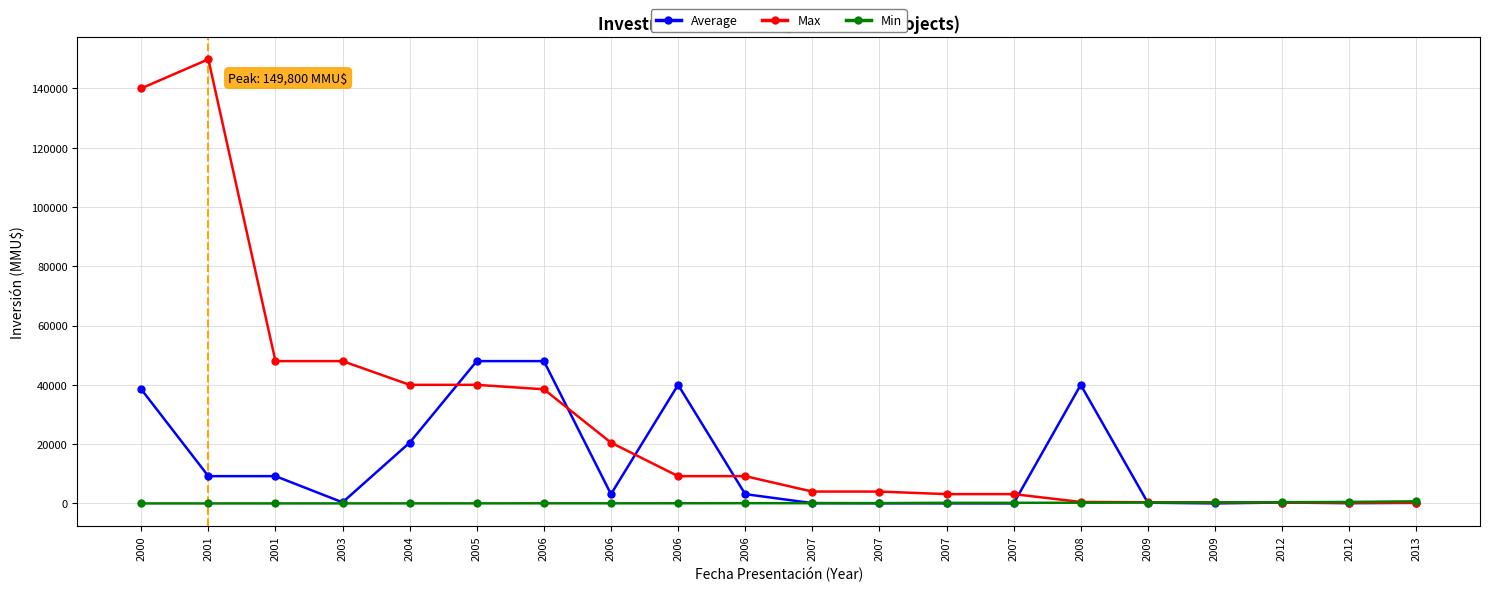

What are all the series names shown in the legend?

Average, Max, Min